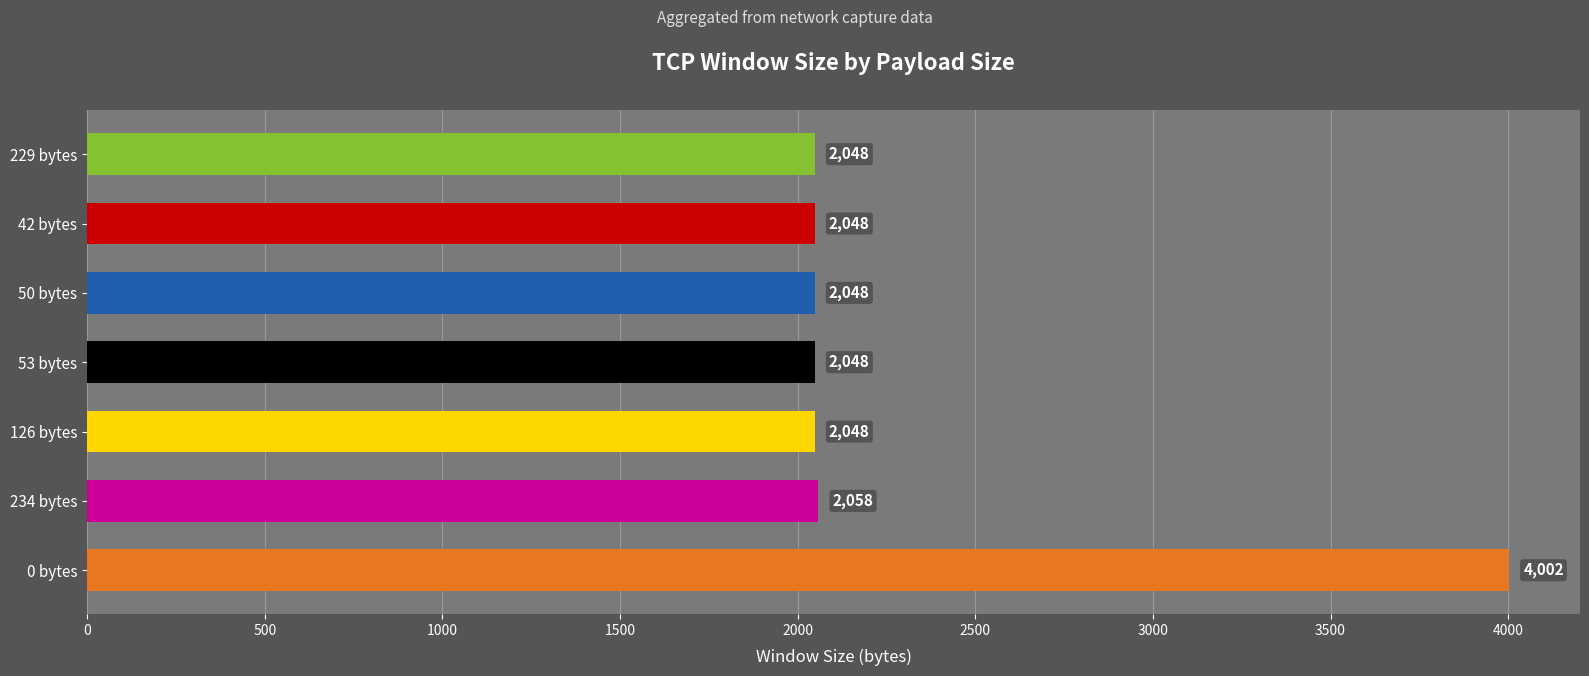

Where is the data nearest to the value 3025?

234 bytes